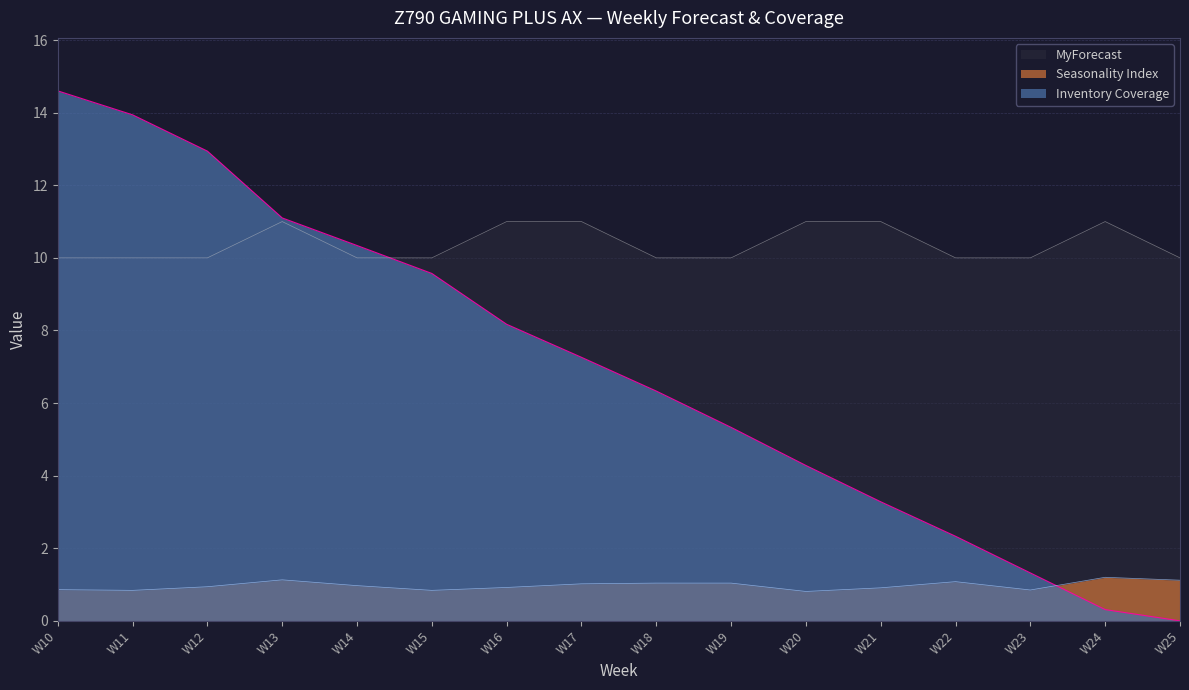

Between W11 and W13, which series saw the biggest shift?

Inventory Coverage